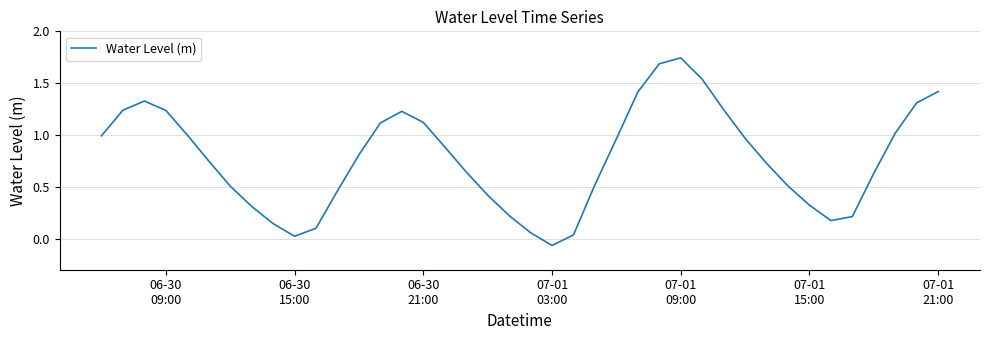

Does the chart have visible grid lines?

Yes